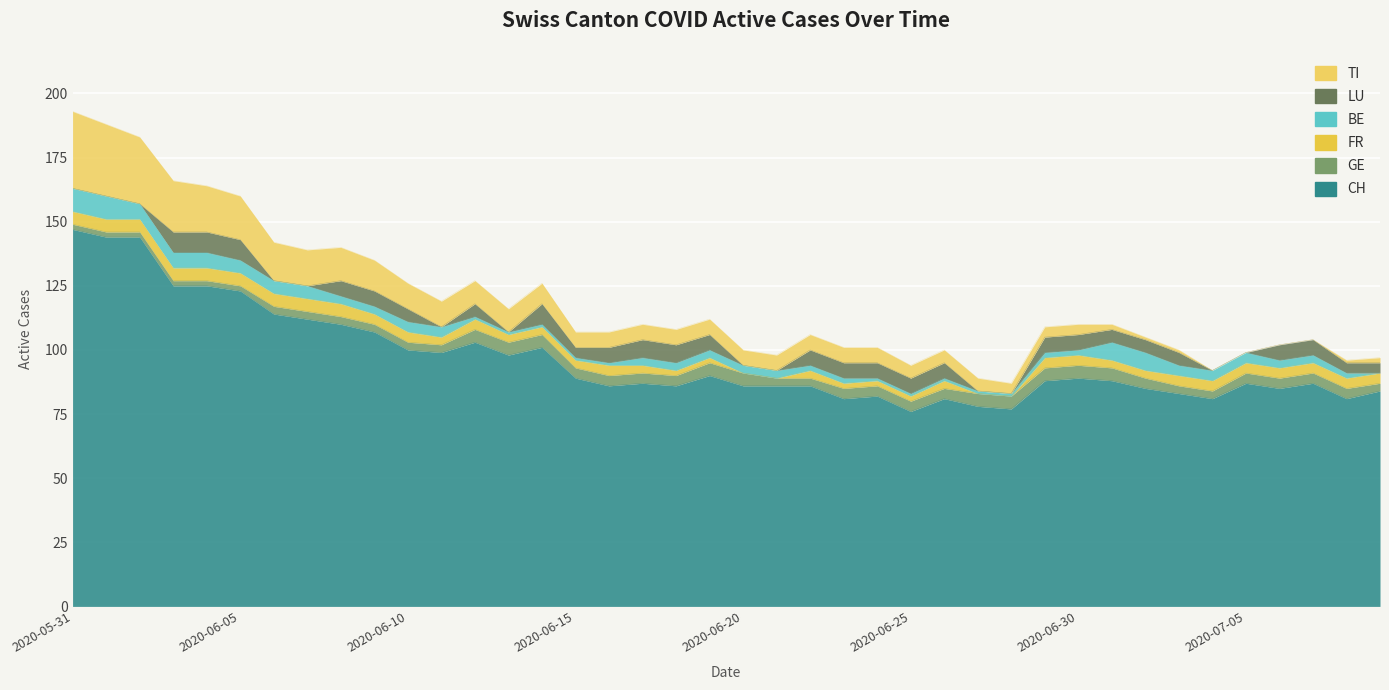

Which series has the widest spread of values?

CH